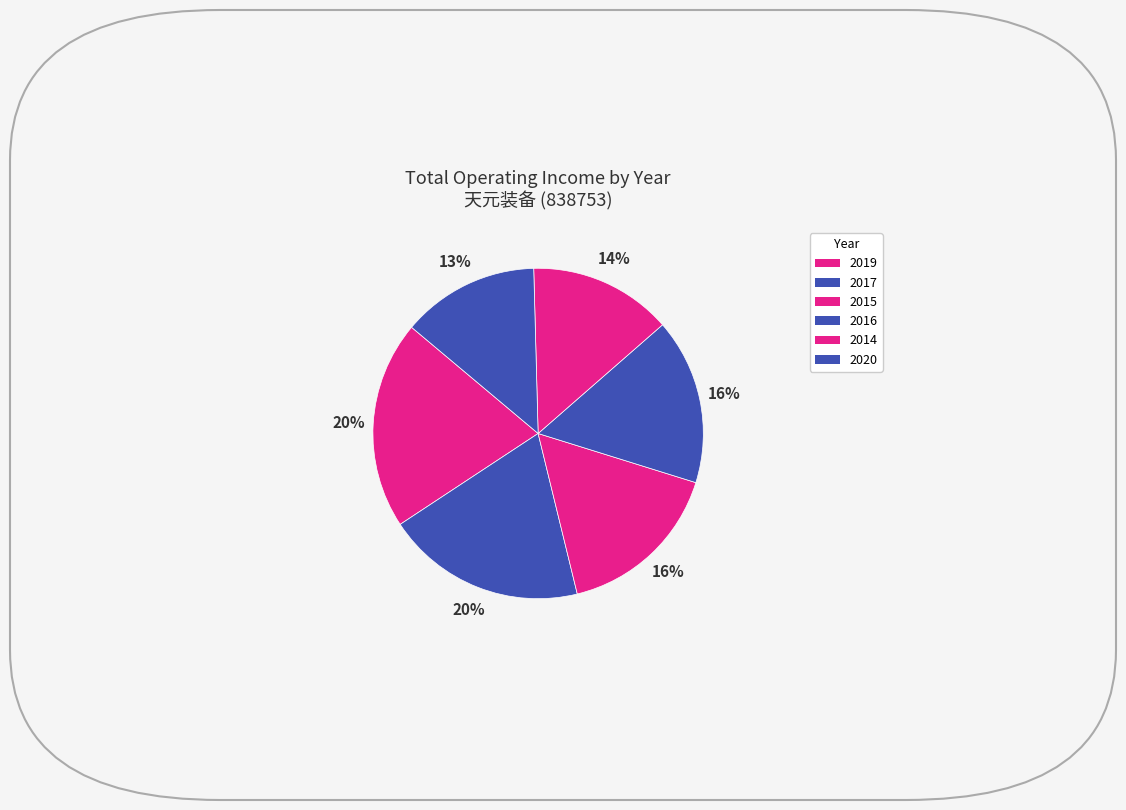

What is the largest slice in the pie chart?

2019